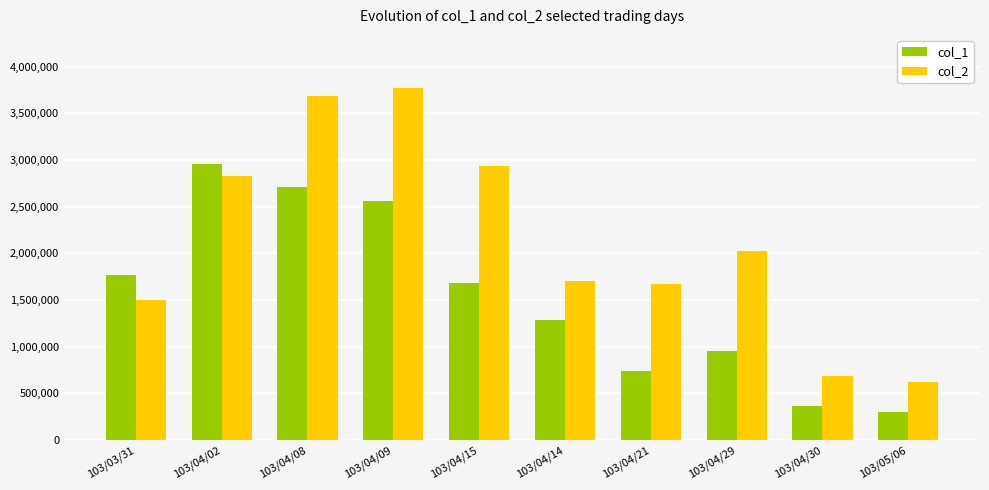

At which label is col_2 closest to 2200695?

103/04/29